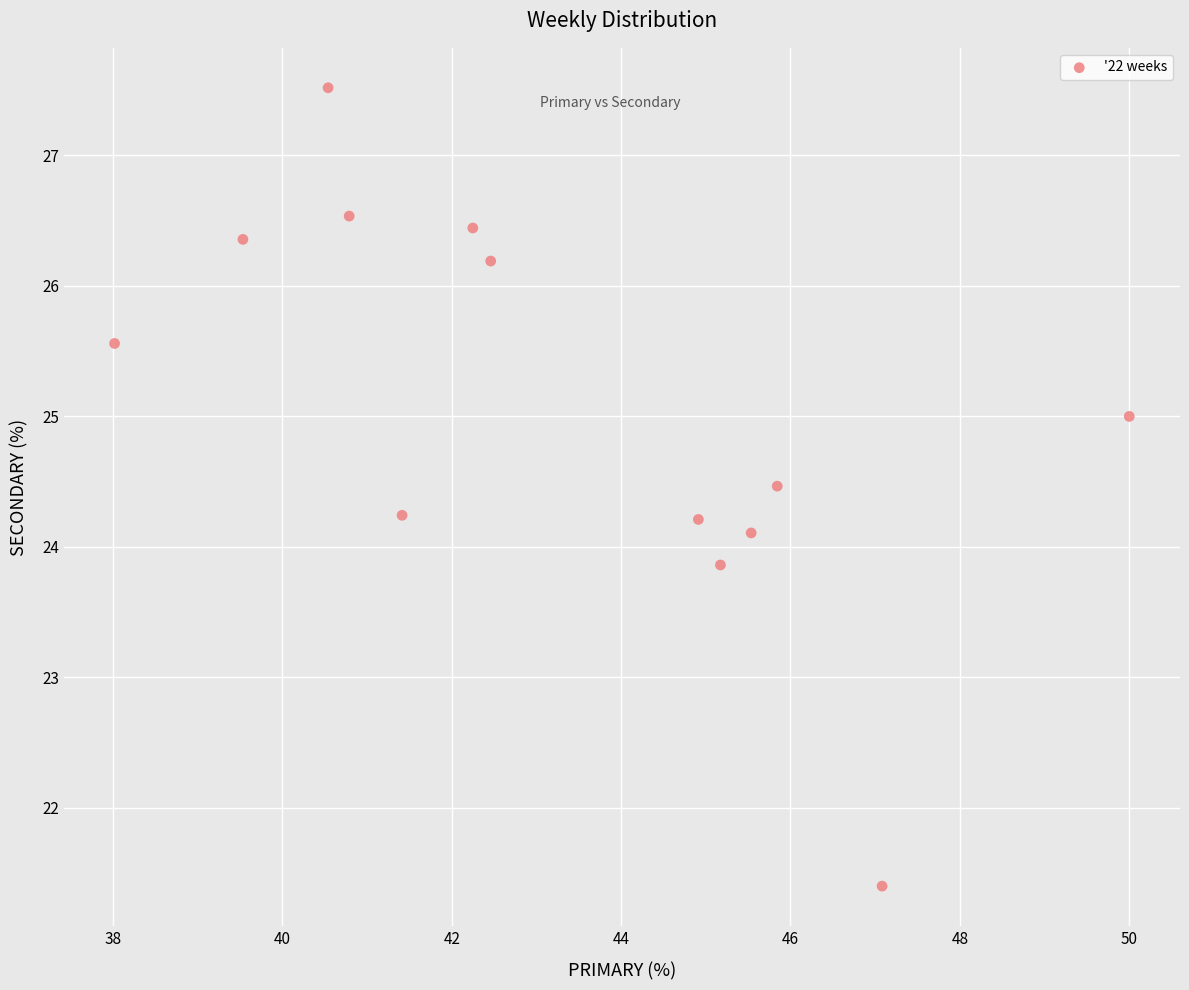

What is the range of X values (max minus min)?

12.0